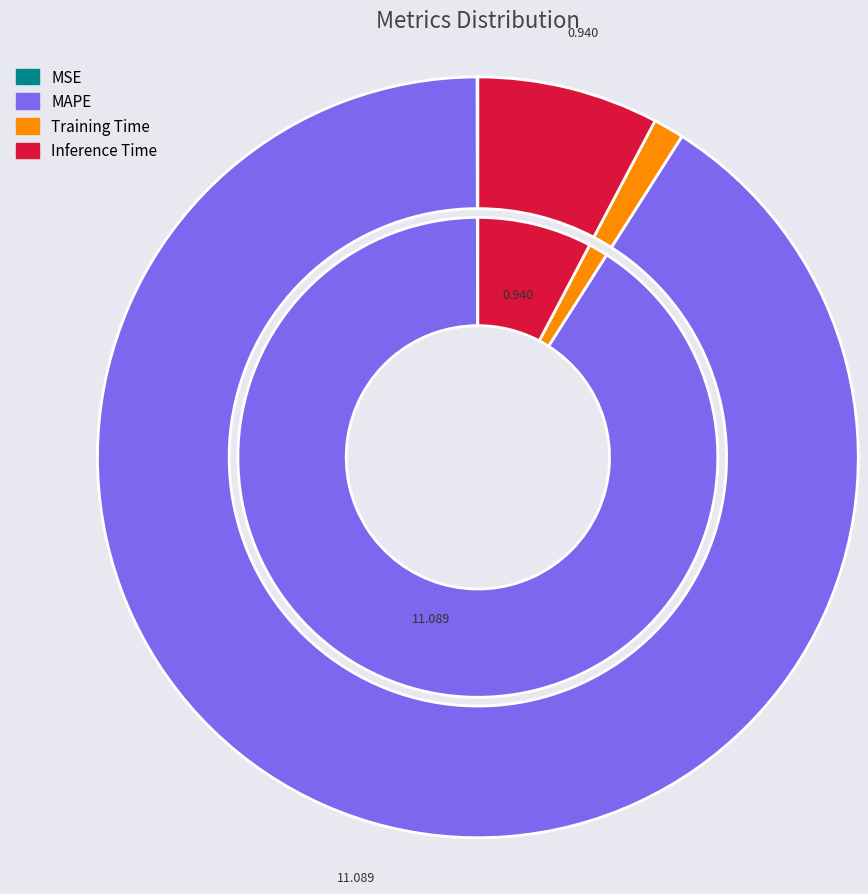

Which slice represents more than half of the pie?

MAPE